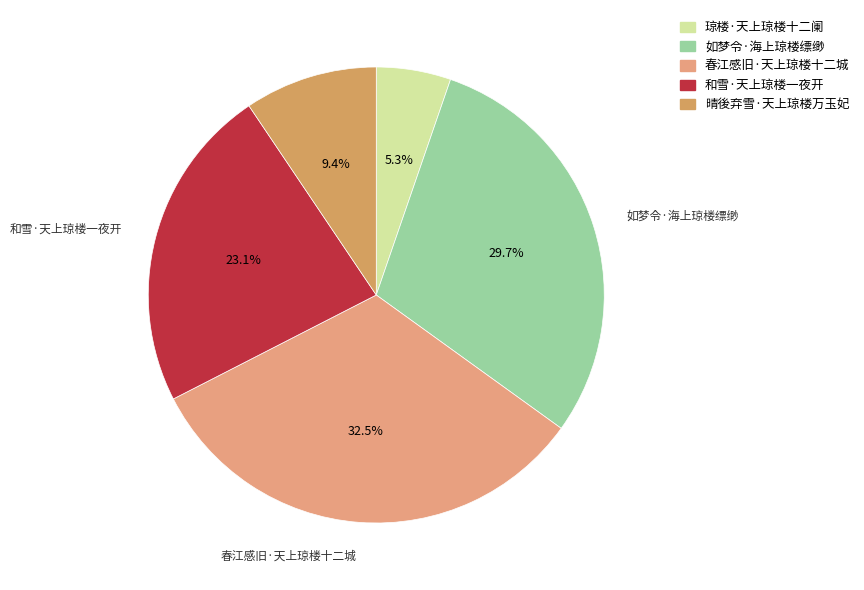

What is the change in value from 琼楼·天上琼楼十二阑 to 春江感旧·天上琼楼十二城?

+267596